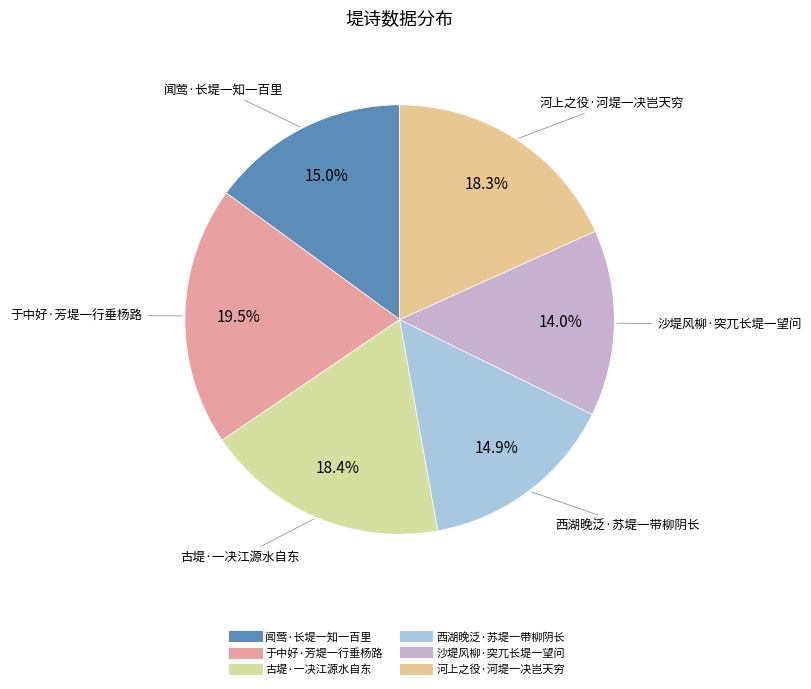

What is the total percentage of 西湖晚泛·苏堤一带柳阴长 and 于中好·芳堤一行垂杨路?

34.4%